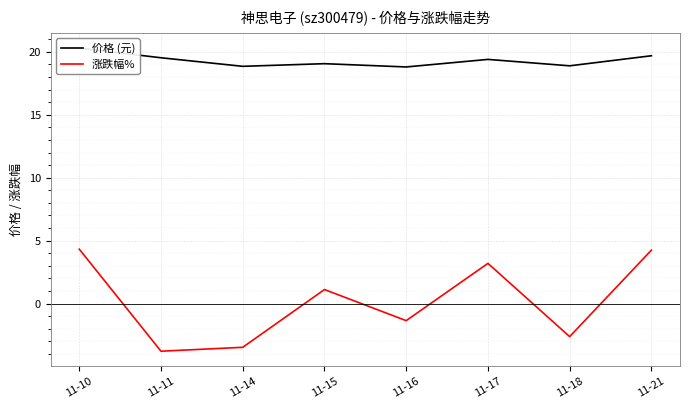

Rank the series by their average value, from lowest to highest.

涨跌幅%, 价格 (元)